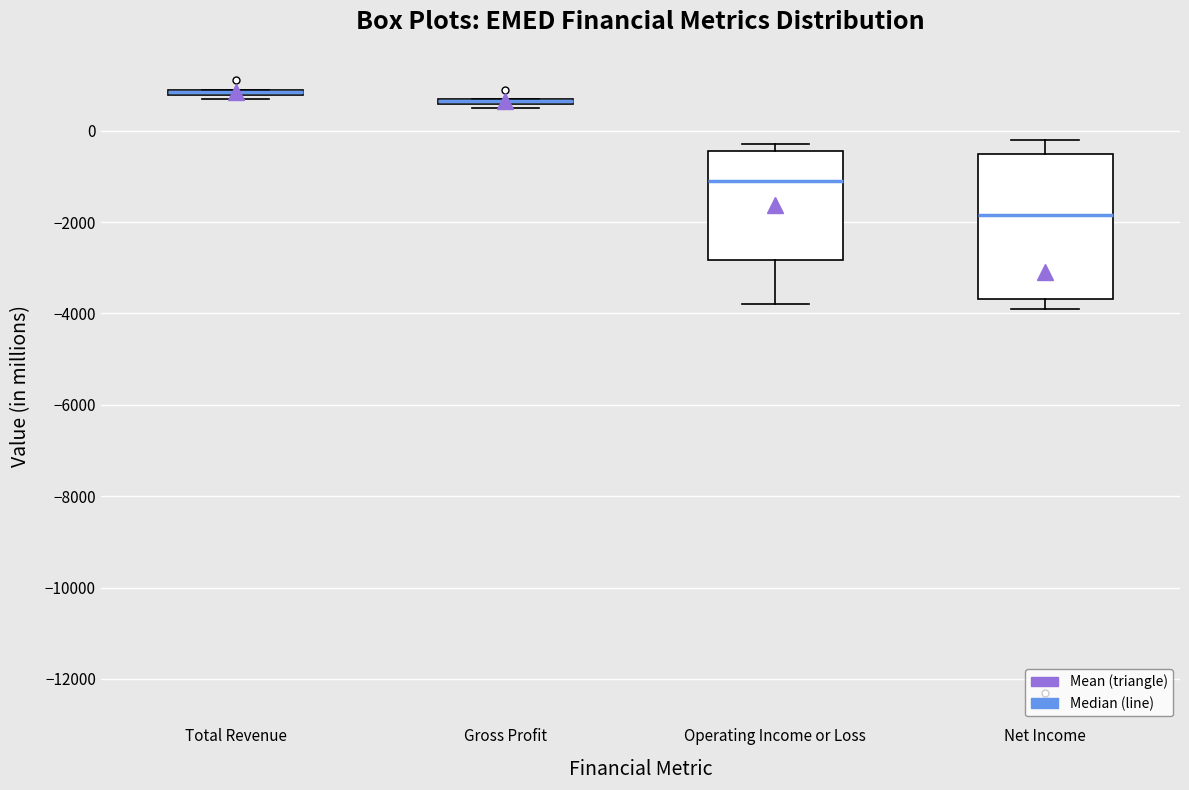

Which box is the tallest, from its lower edge to its upper edge?

Net Income